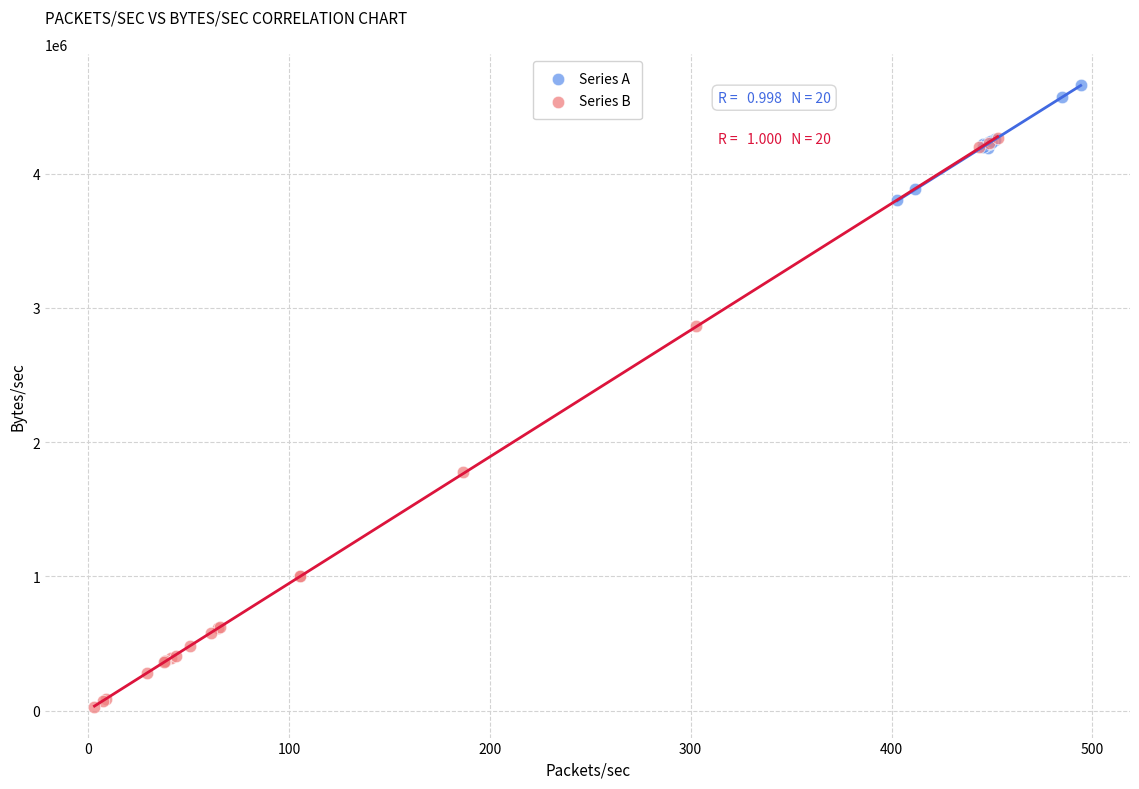

Which series contains the lowest Y value?

Series B